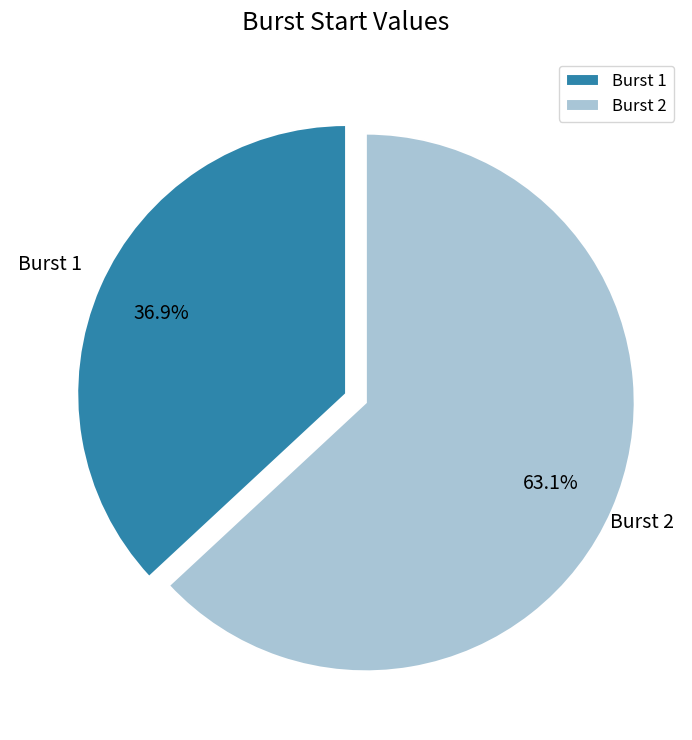

To the nearest percent, what is the difference between the largest and smallest slice percentages?

26%